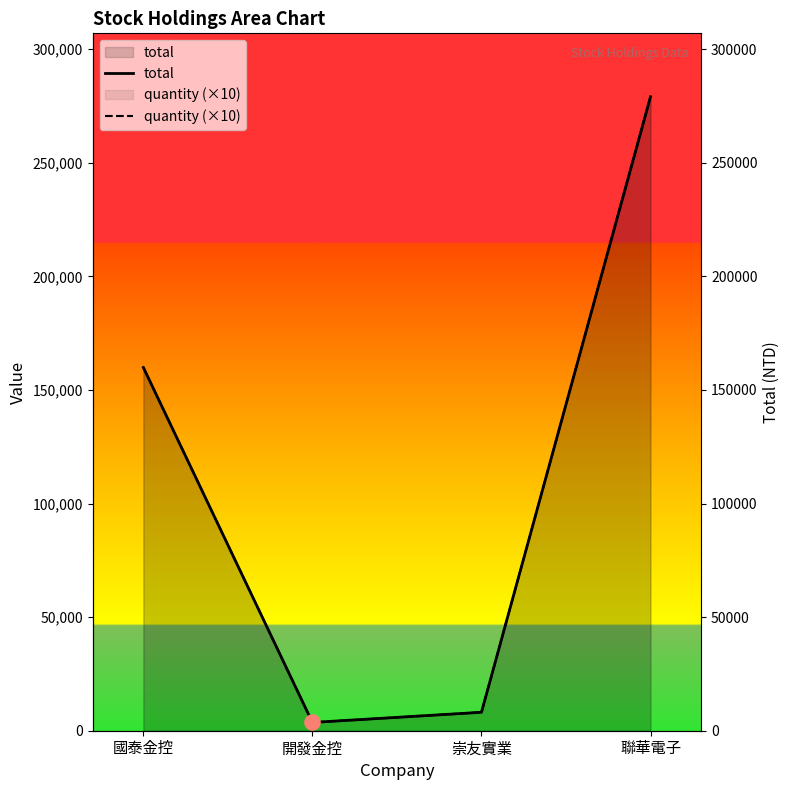

Which series contains the lowest Y value?

total